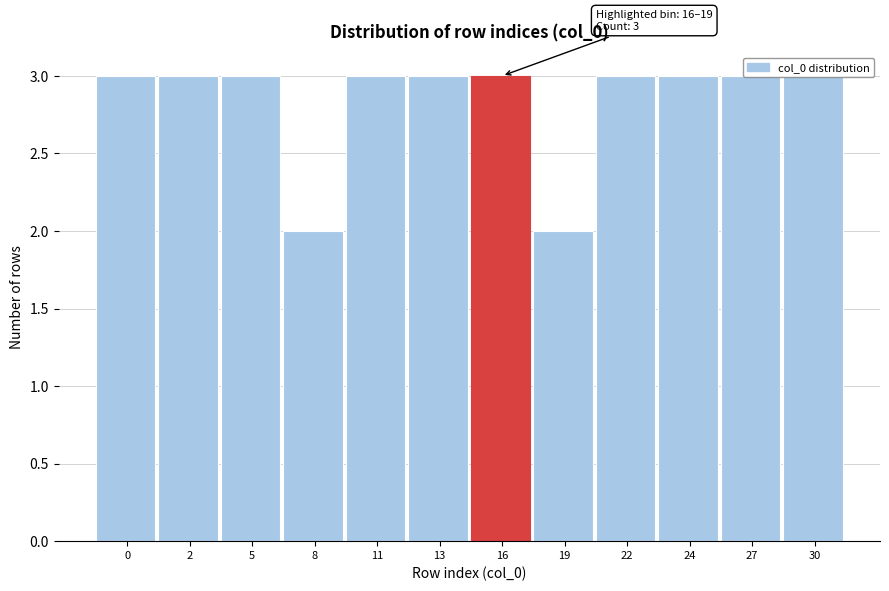

What is the greatest value displayed?

3